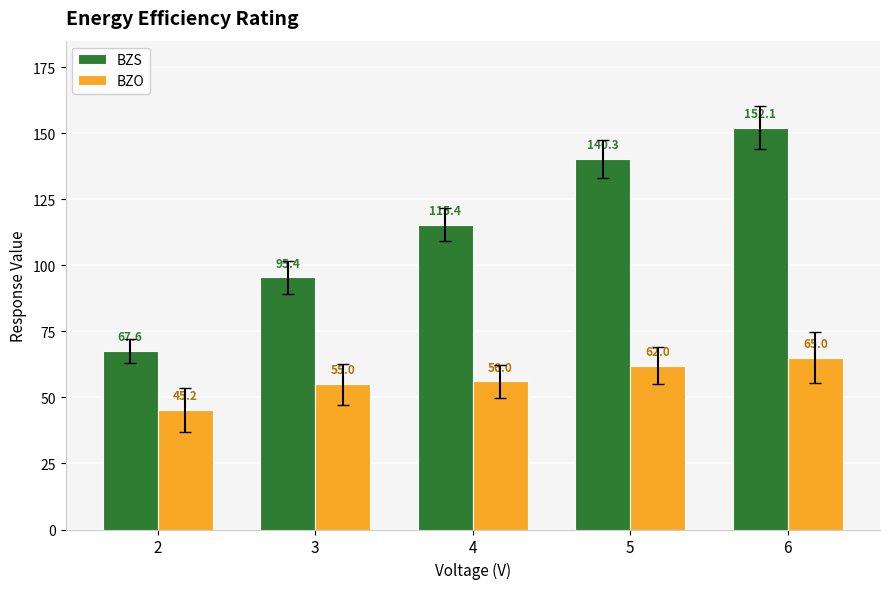

Reading right to left, transcribe all the data shown in this chart.

BZS: 152.1	140.3	115.4	95.4	67.6
BZO: 65.0	62.0	56.0	55.0	45.2